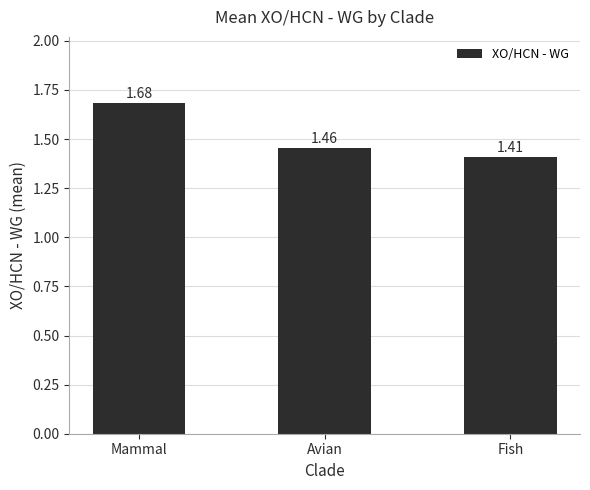

What is the sum of all values?

4.5